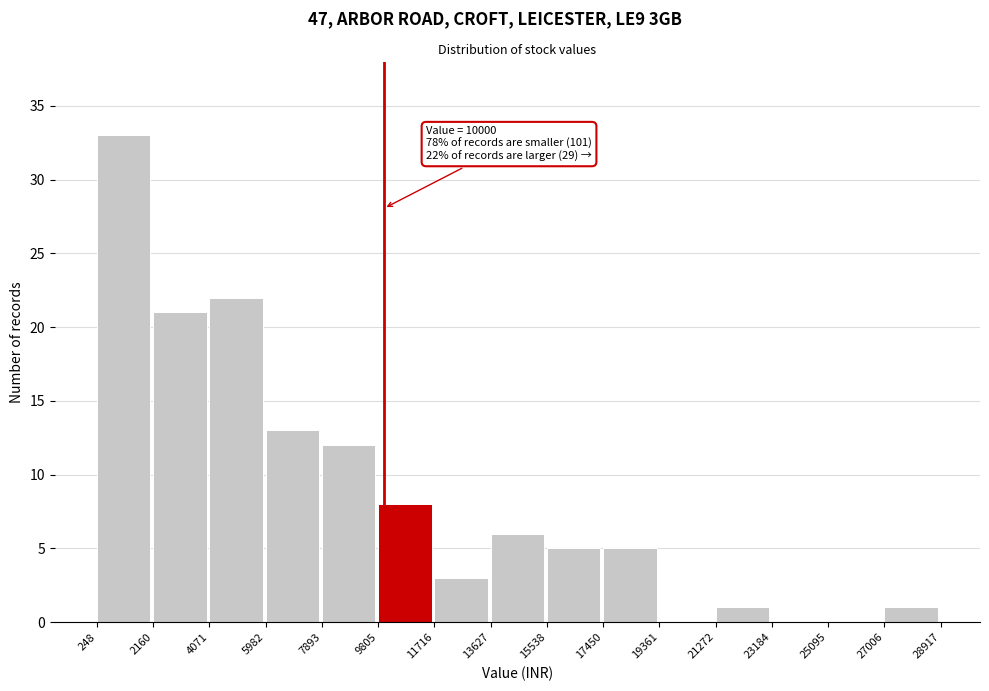

Over which range of the x-axis is the bar tallest?

248 to 2160